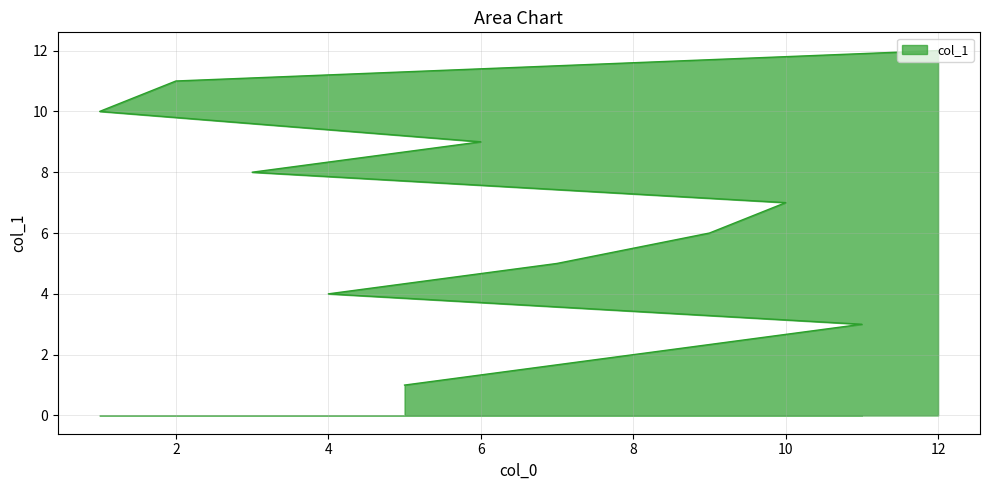

List the labels in order of value, largest first.

12, 2, 1, 6, 3, 10, 9, 7, 4, 11, 8, 5